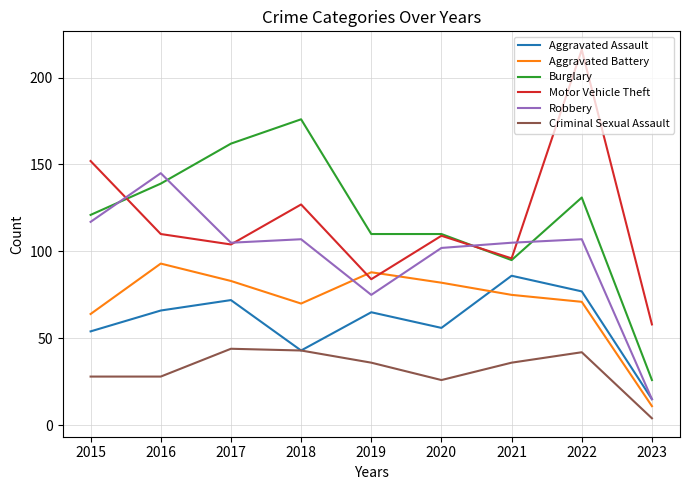

The value of Aggravated Battery at 2019 is 61. True or false?

False